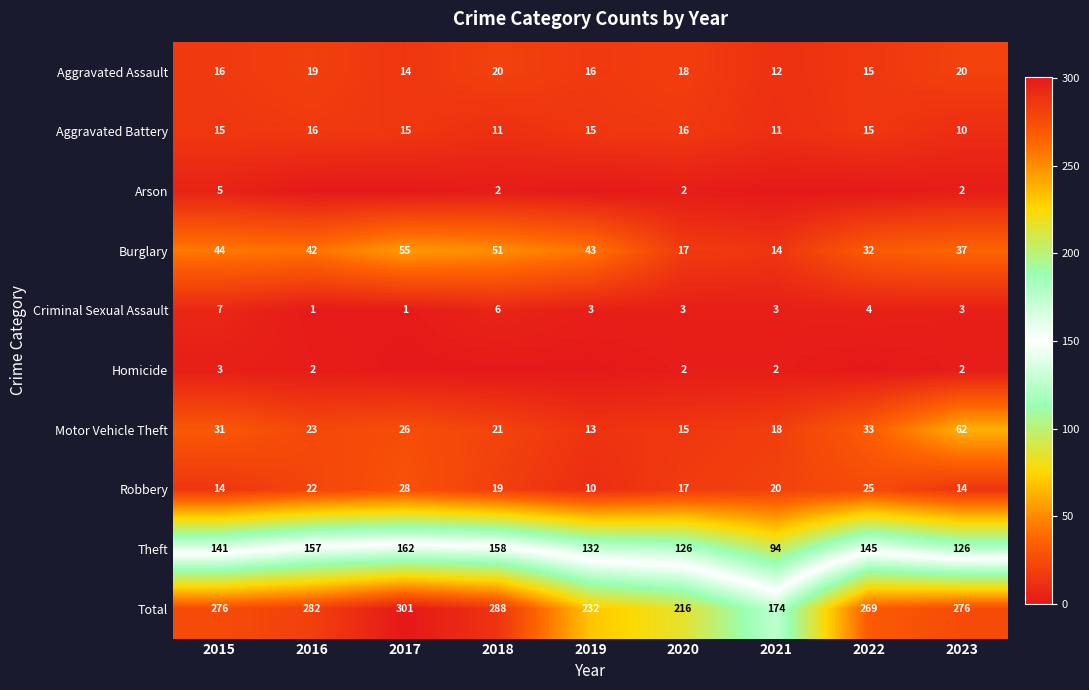

At how many categories does at least one series exceed 37?

9